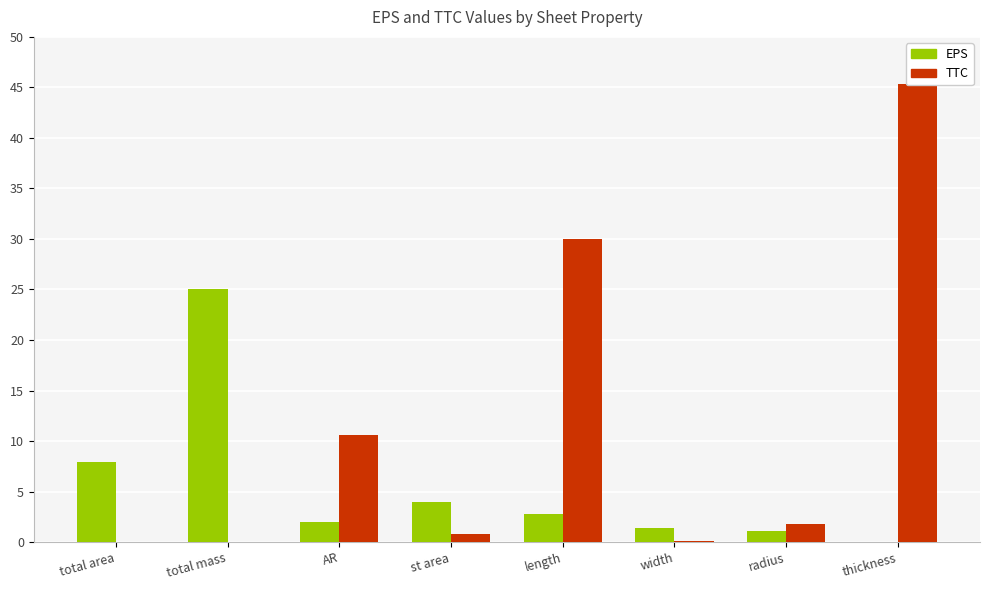

What is the label of the 4th bar from the left?

st area